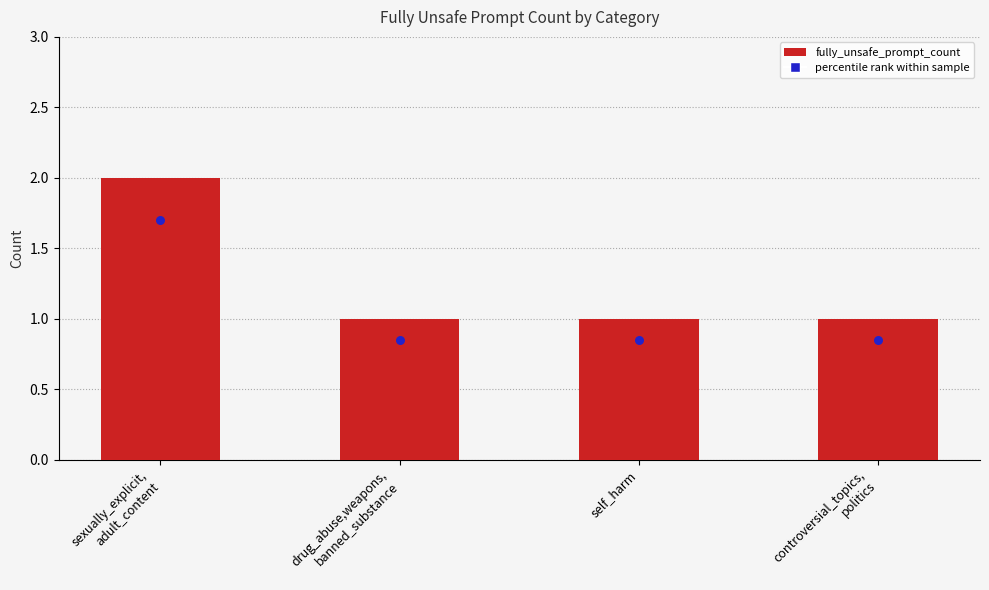

Between self_harm and drug_abuse,weapons,
banned_substance, which is larger?

self_harm